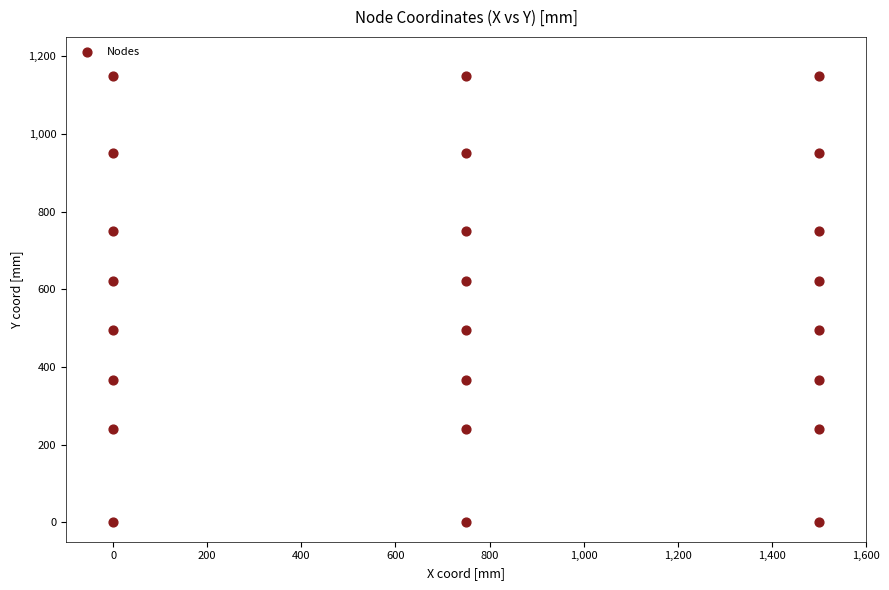

What is the range of Y values (max minus min)?

1150.0